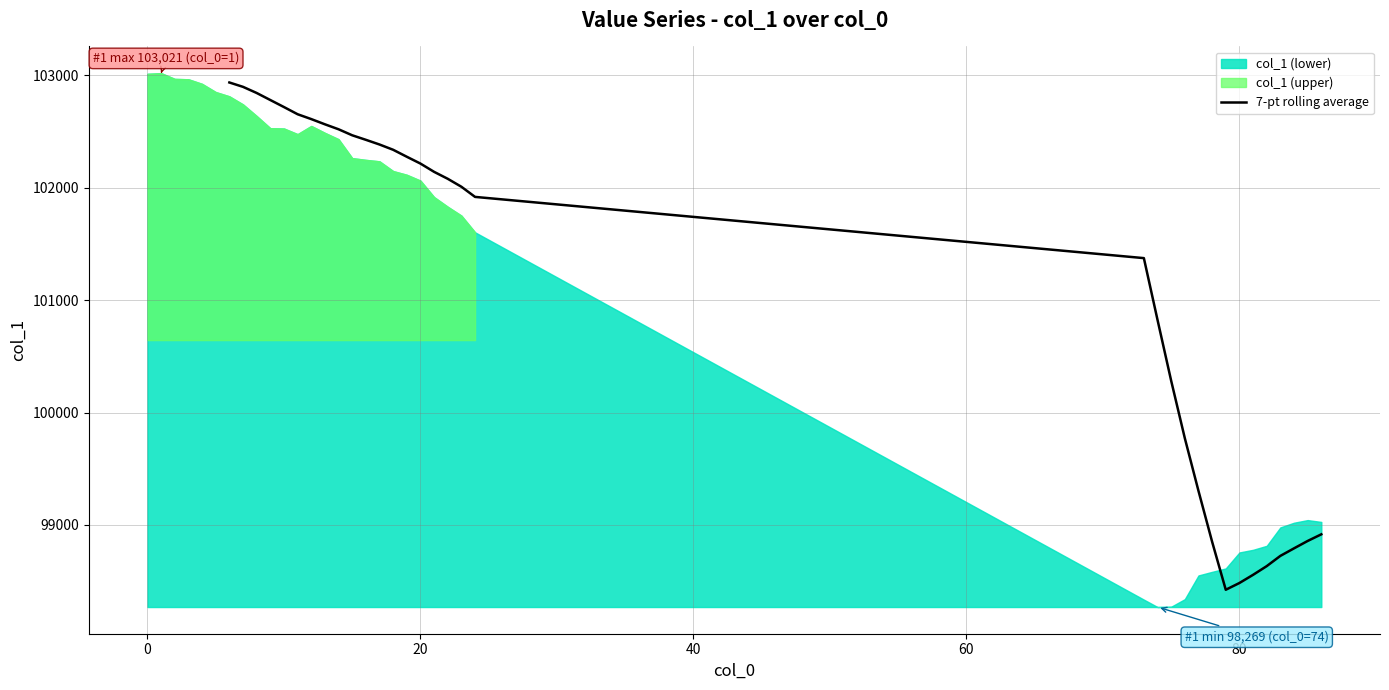

The value of 7-pt rolling average at 20 is 102215.6. True or false?

True